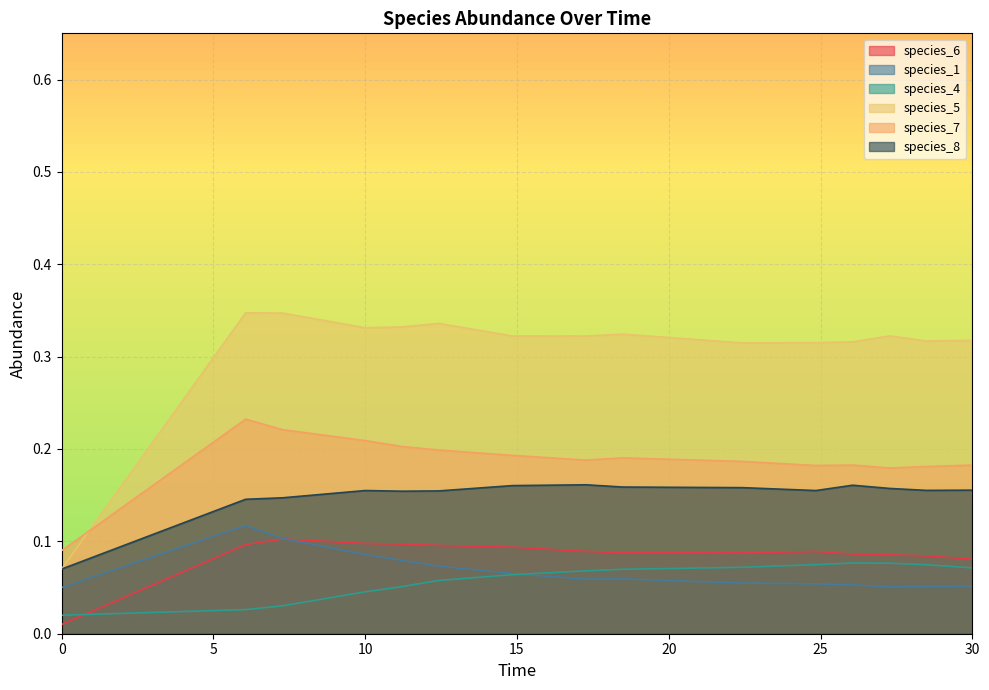

Which series has the largest range (max minus min)?

species_5